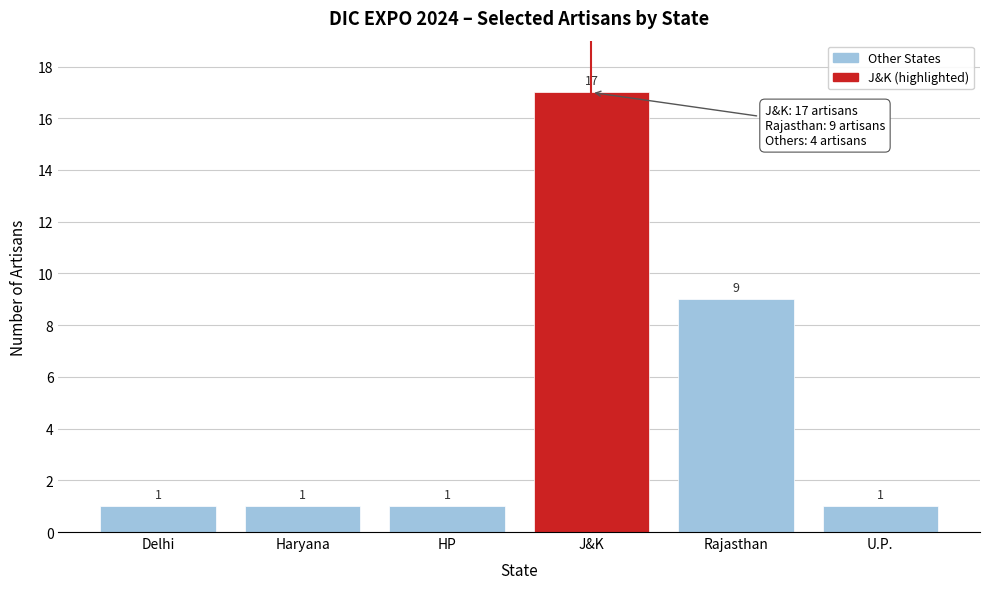

Reading left to right, what are all the values shown in this chart?

1	1	1	17	9	1